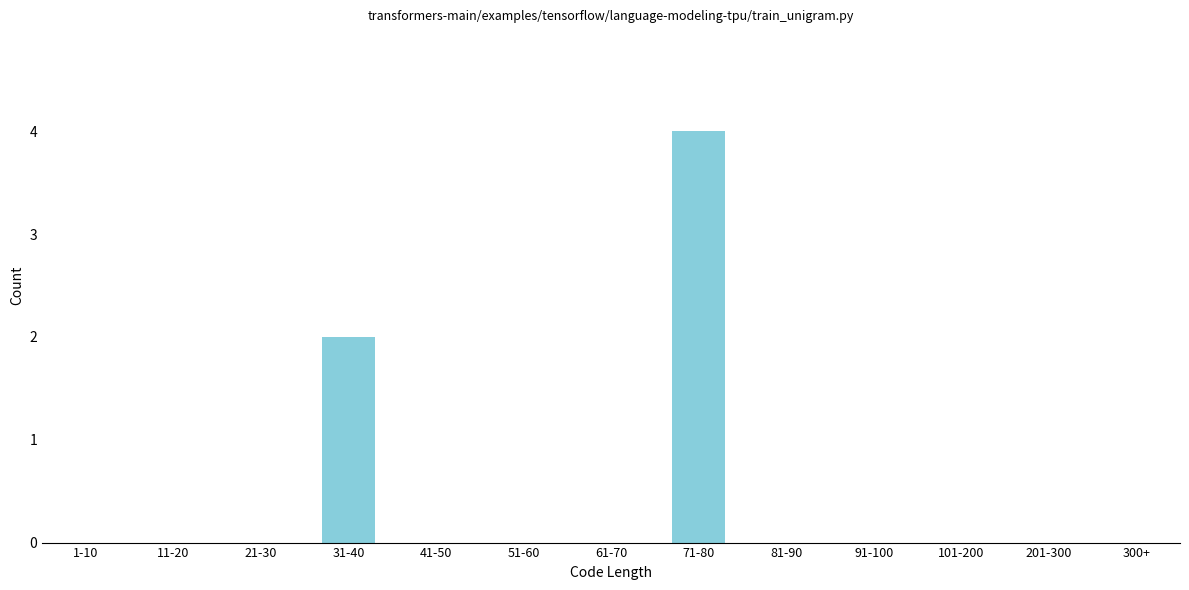

Reading right to left, transcribe all the data shown in this chart.

300+=0	201-300=0	101-200=0	91-100=0	81-90=0	71-80=4	61-70=0	51-60=0	41-50=0	31-40=2	21-30=0	11-20=0	1-10=0